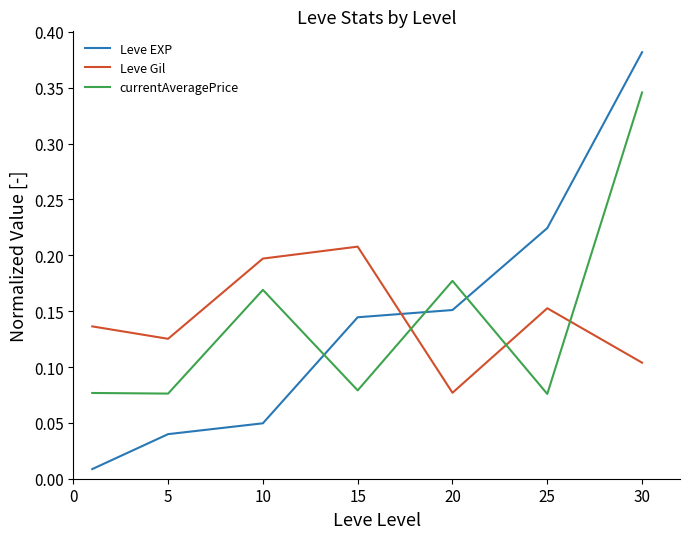

At how many categories does at least one series exceed 0?

7